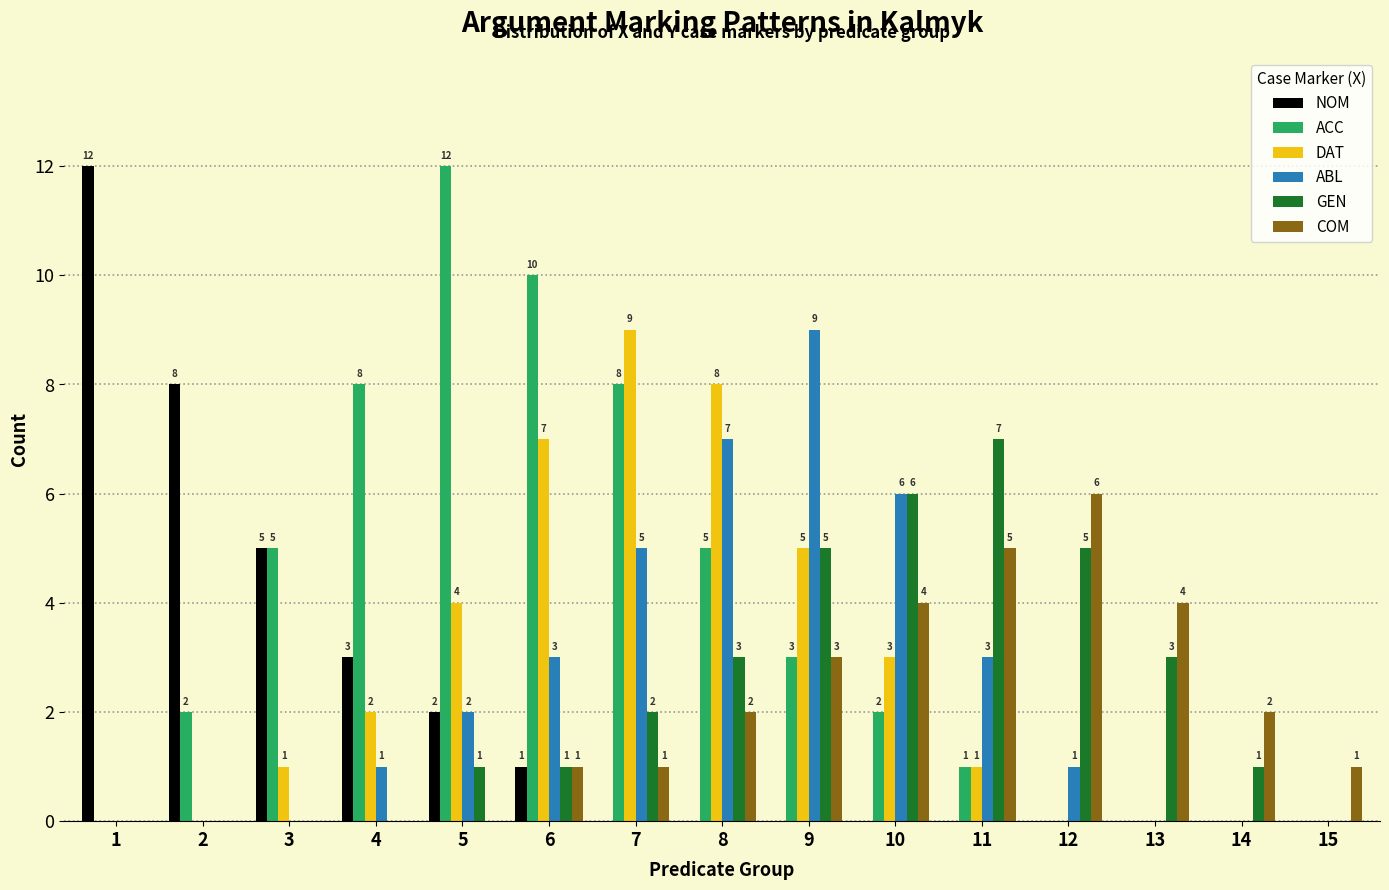

How many ABL values are between 0 and 5?

12